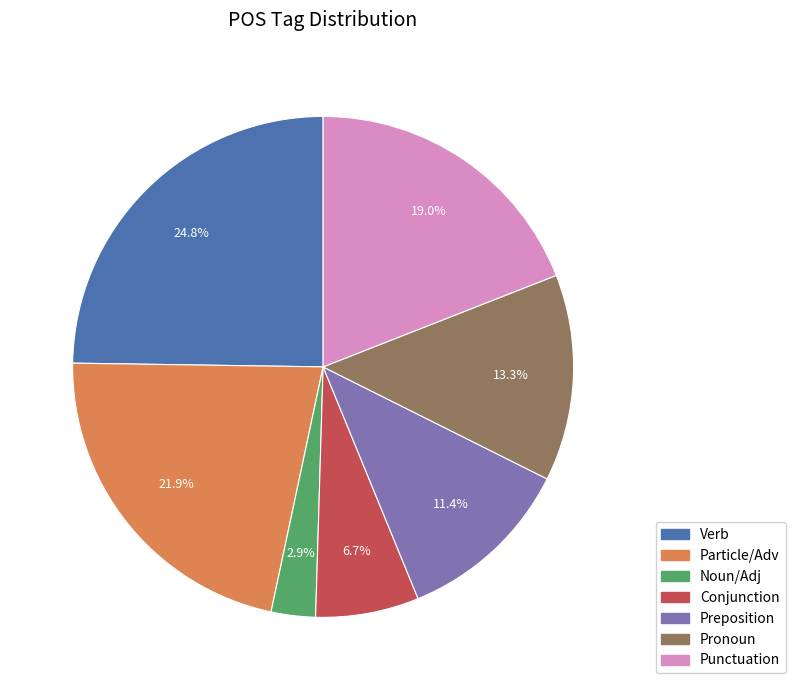

Does any single category account for the majority?

No